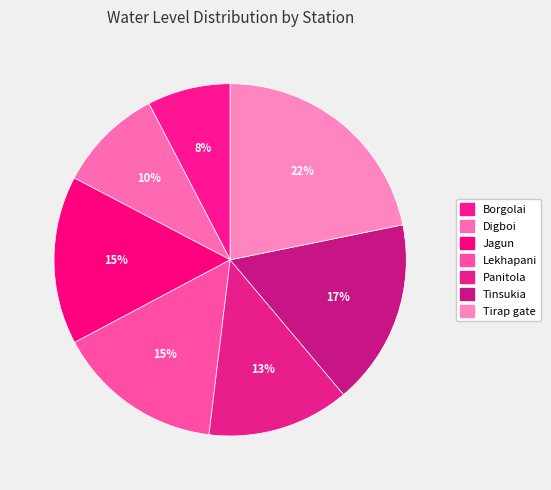

Is it true that Jagun is 28% of the pie?

False